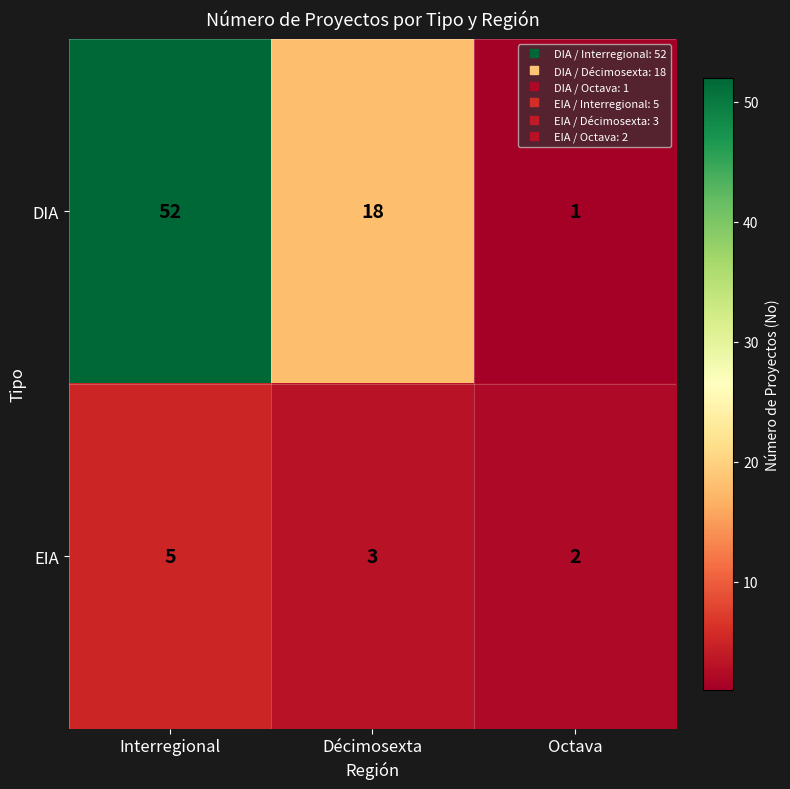

What is the spread (max minus min) of values at Décimosexta?

15